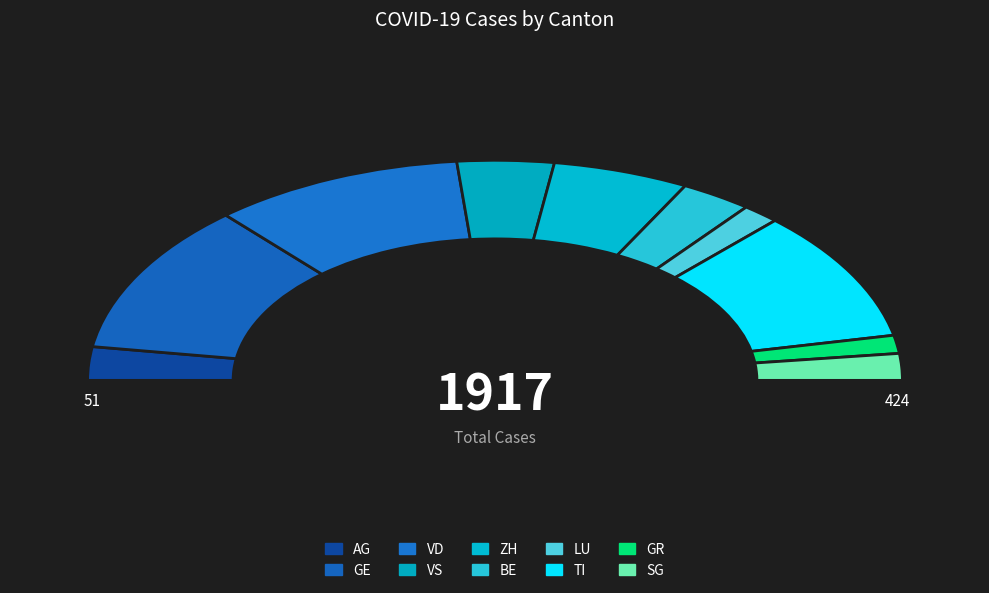

To the nearest percent, what is the difference between the largest and smallest slice percentages?

19%